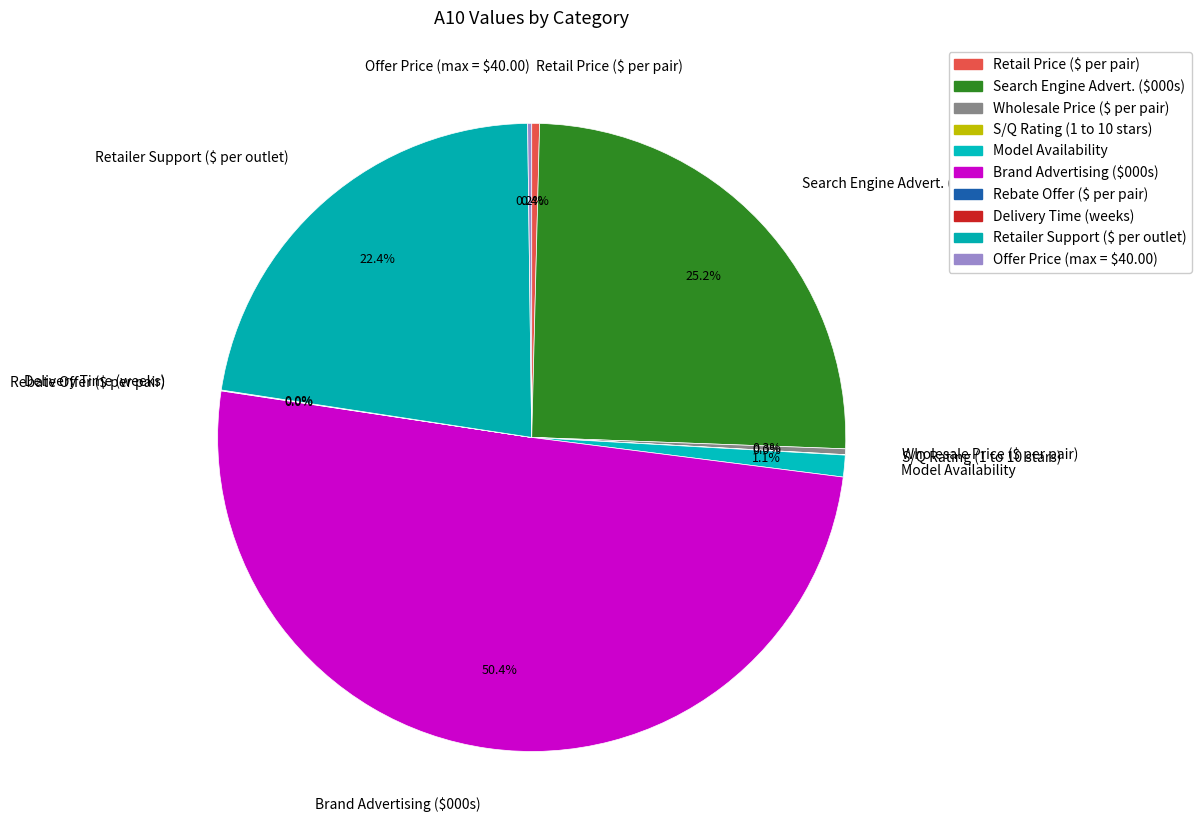

What is the majority slice?

Brand Advertising ($000s)